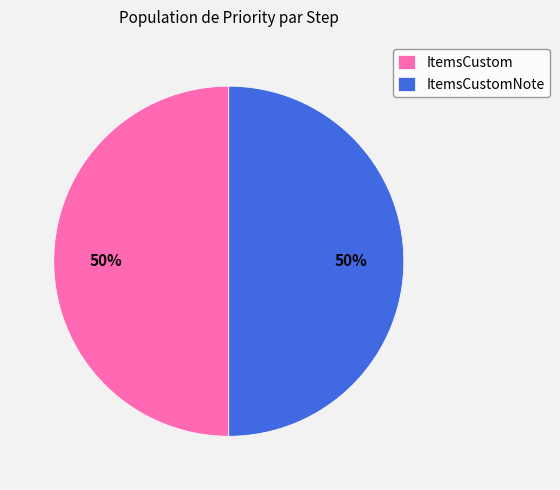

What percentage is the ItemsCustomNote slice, to the nearest percent?

50%